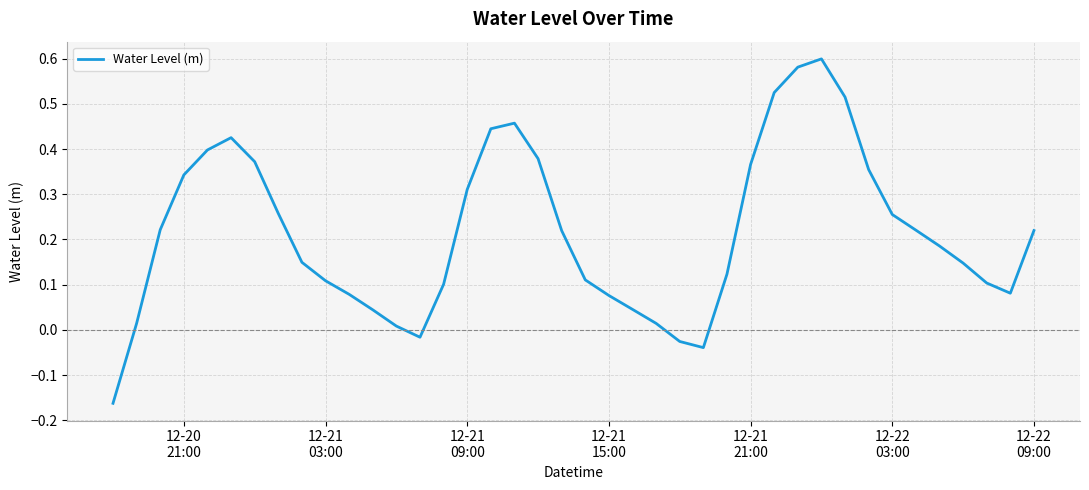

What is the difference between the maximum and minimum values?

0.8